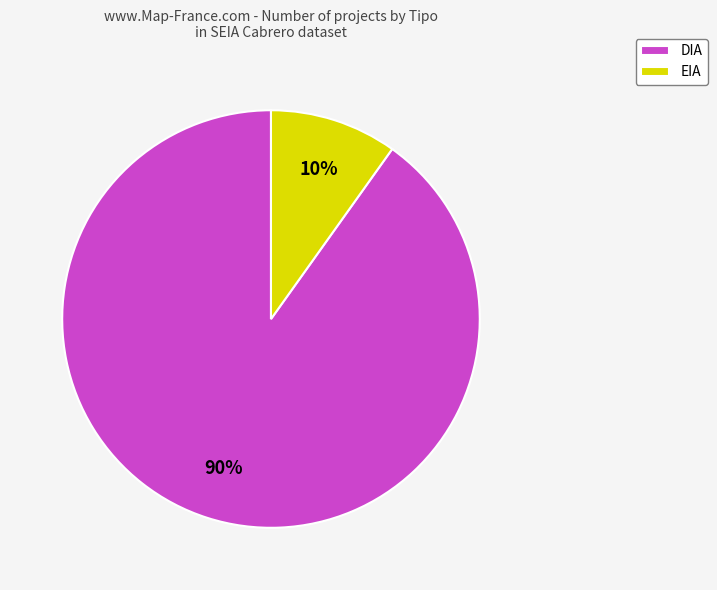

To the nearest percent, what portion does DIA represent?

90%